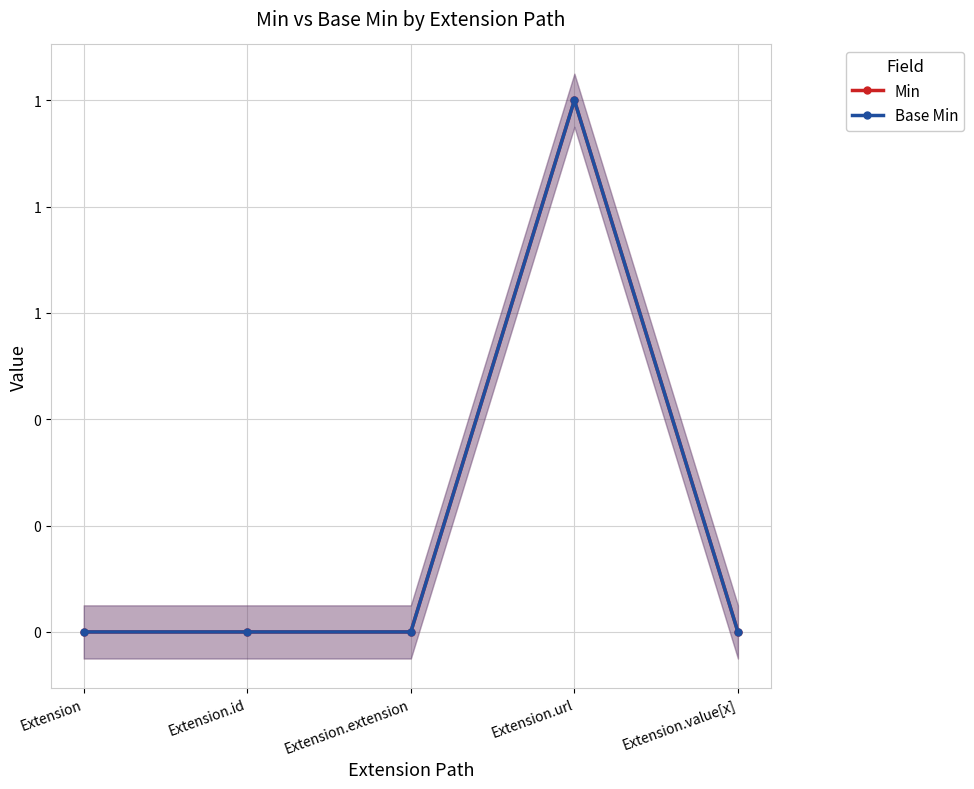

Is it true that Min equals 0 at Extension?

False